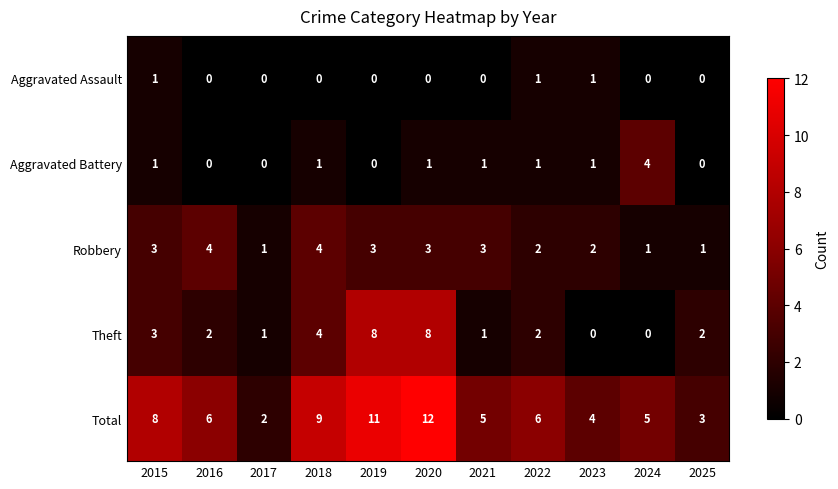

How many series are shown in this chart?

5